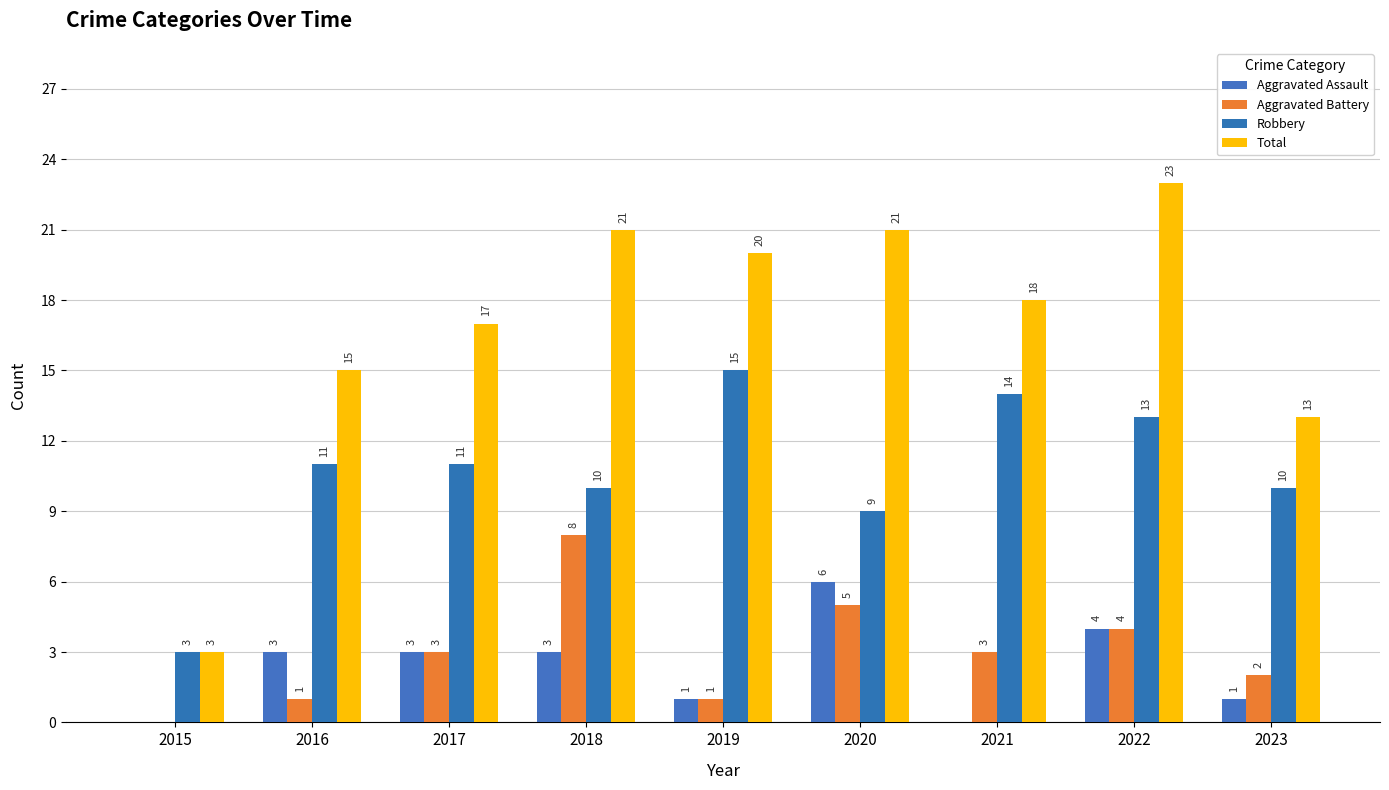

What are all the series names shown in the legend?

Aggravated Assault, Aggravated Battery, Robbery, Total